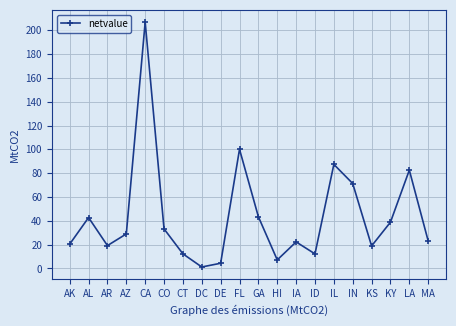

What is the label of the 18th point from the right?

AR